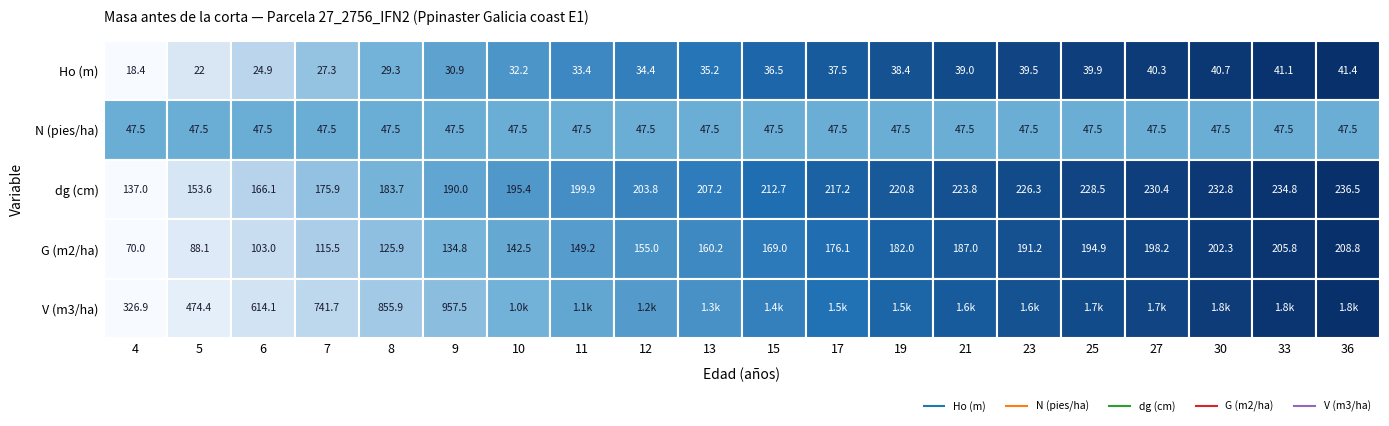

At how many categories does at least one series exceed 1169?

12